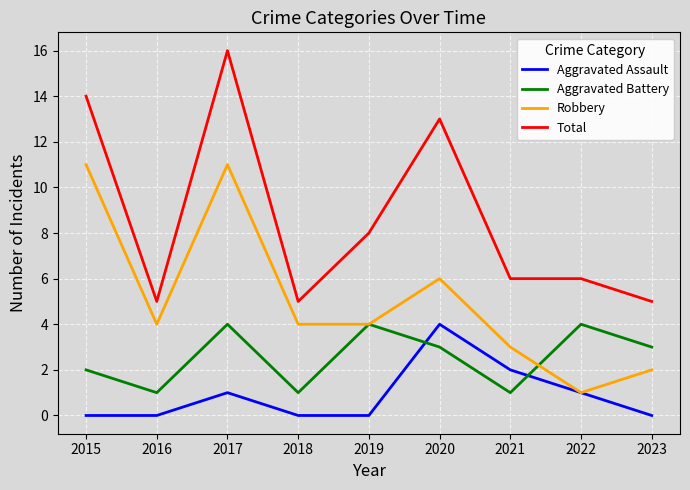

What are all the series names shown in the legend?

Aggravated Assault, Aggravated Battery, Robbery, Total